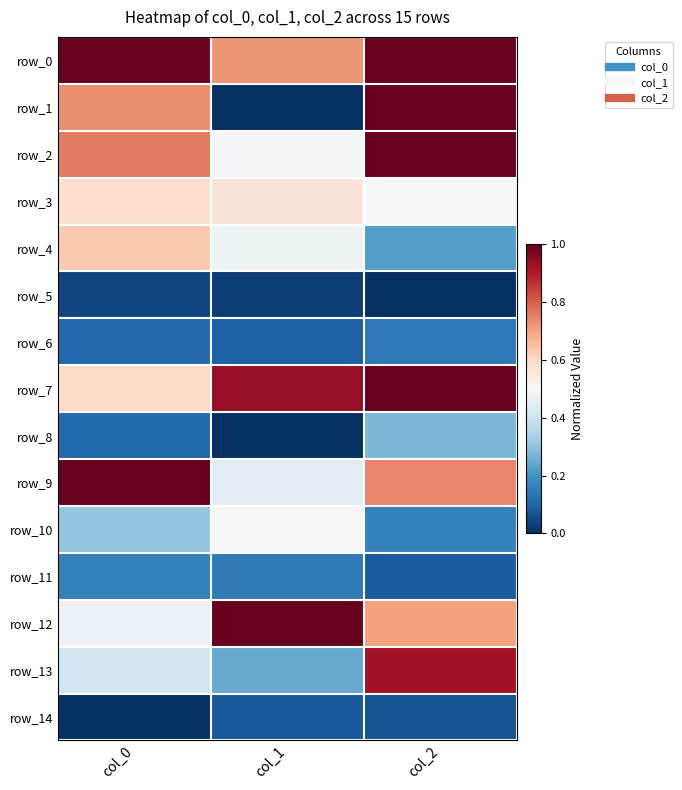

List the labels in order of row_5 value, largest first.

col_0, col_1, col_2